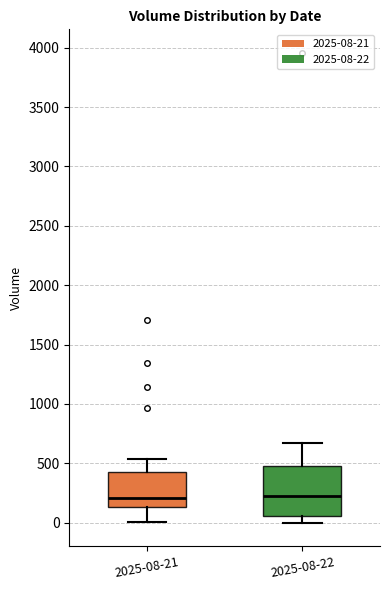

Which box is the tallest, from its lower edge to its upper edge?

2025-08-22